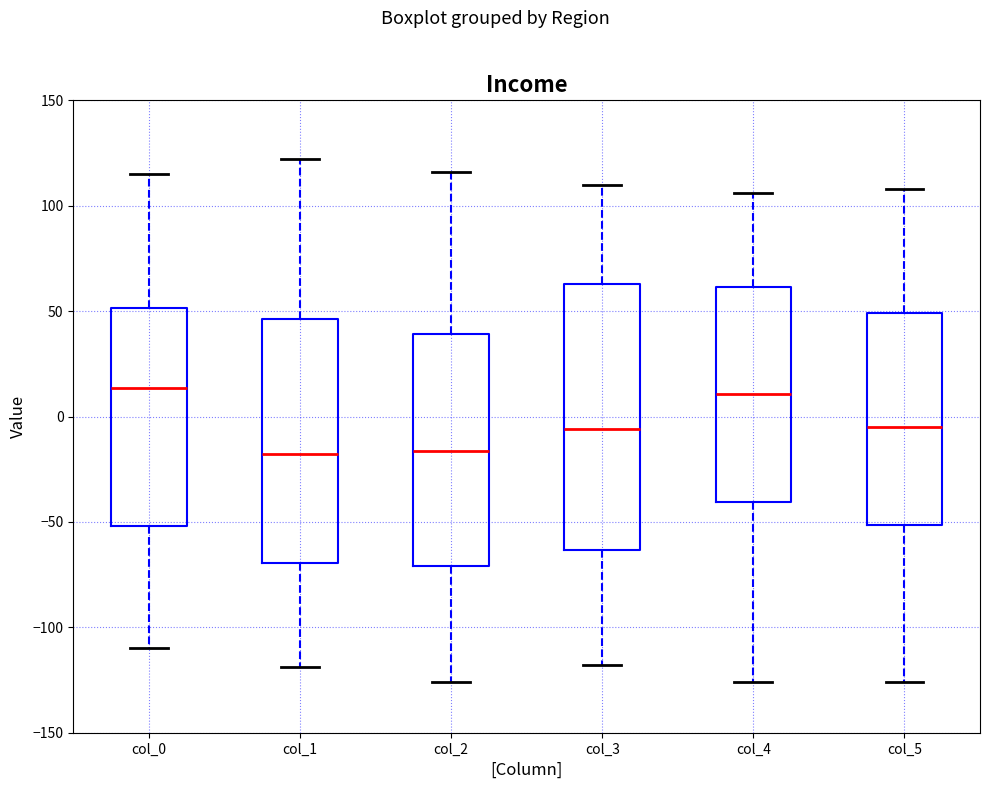

Comparing the boxes themselves (not the whiskers), which one is the tallest?

col_3